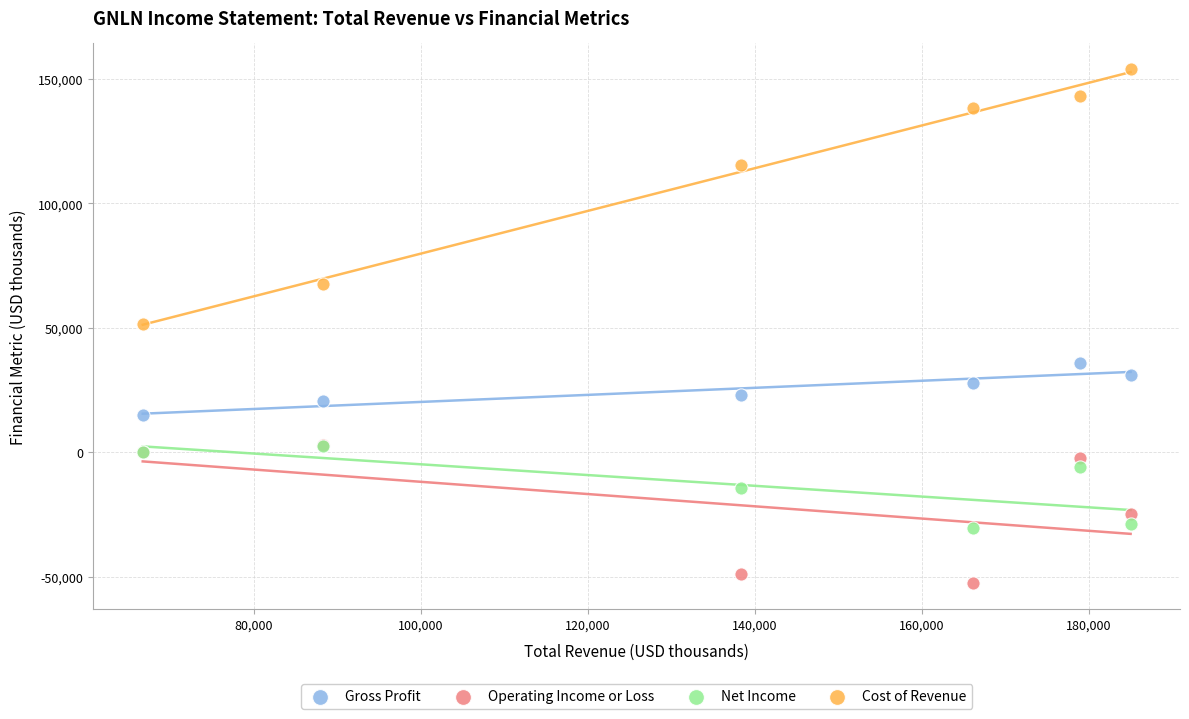

In the Cost of Revenue series, what Y value is closest to 102800?

115500